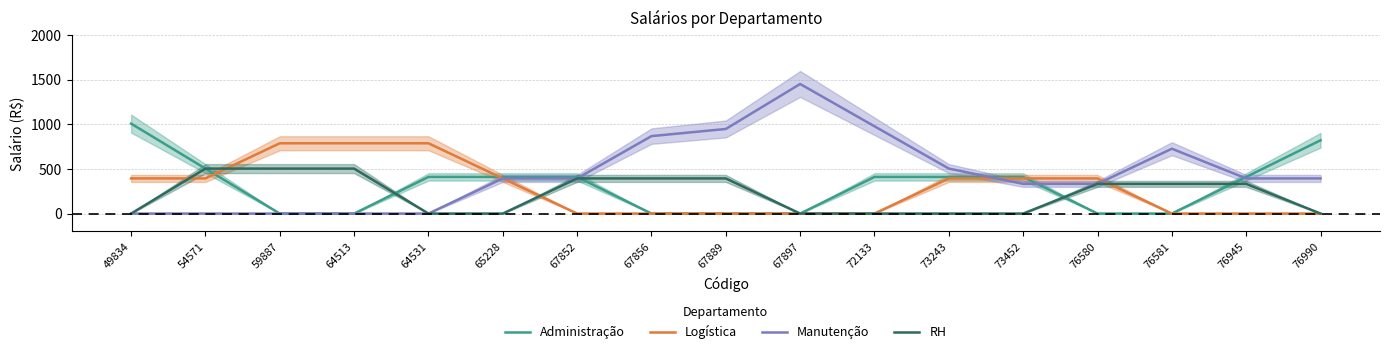

At which label does Manutenção reach its peak?

67897